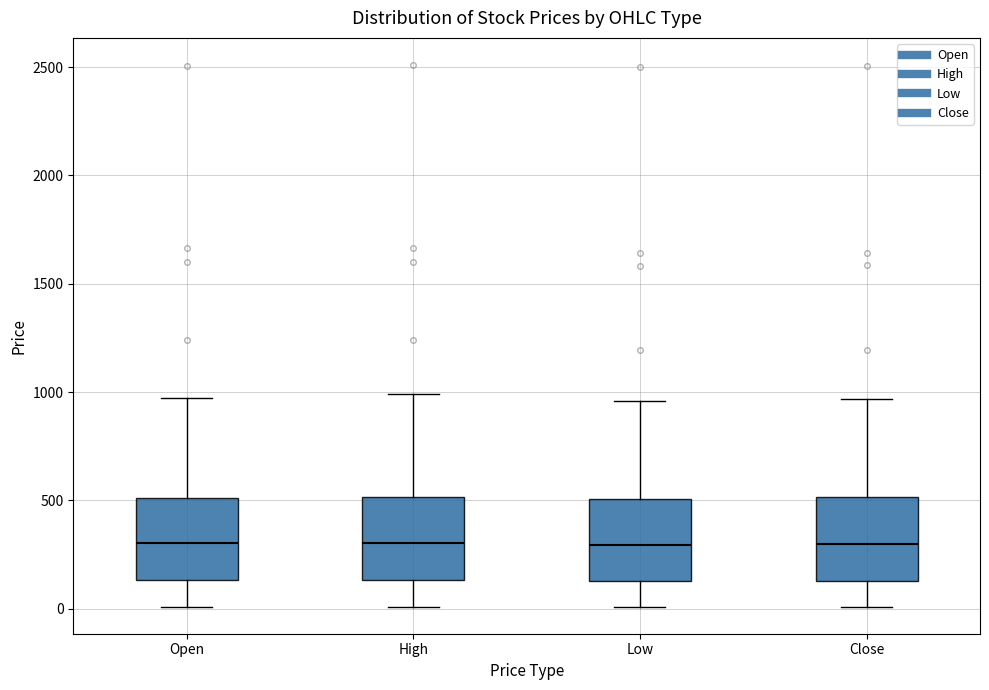

Reading left to right, read every box against the y-axis: the position of its median line, the range the box covers, and the ends of its whiskers. The values are not printed on the chart, so give them approximately, as read against the axis.

Open: median 300, box 150 to 500, whiskers 0 to 950
High: median 300, box 150 to 500, whiskers 0 to 1000
Low: median 300, box 150 to 500, whiskers 0 to 950
Close: median 300, box 150 to 500, whiskers 0 to 950